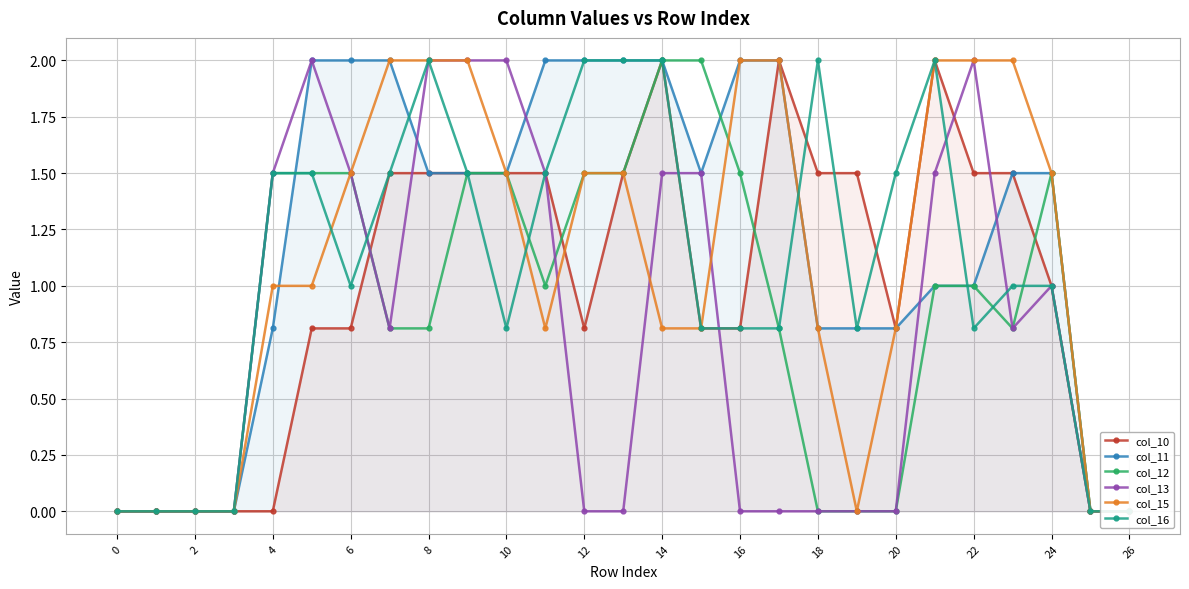

In col_10, how many points are higher than both neighbors (excluding endpoints)?

3